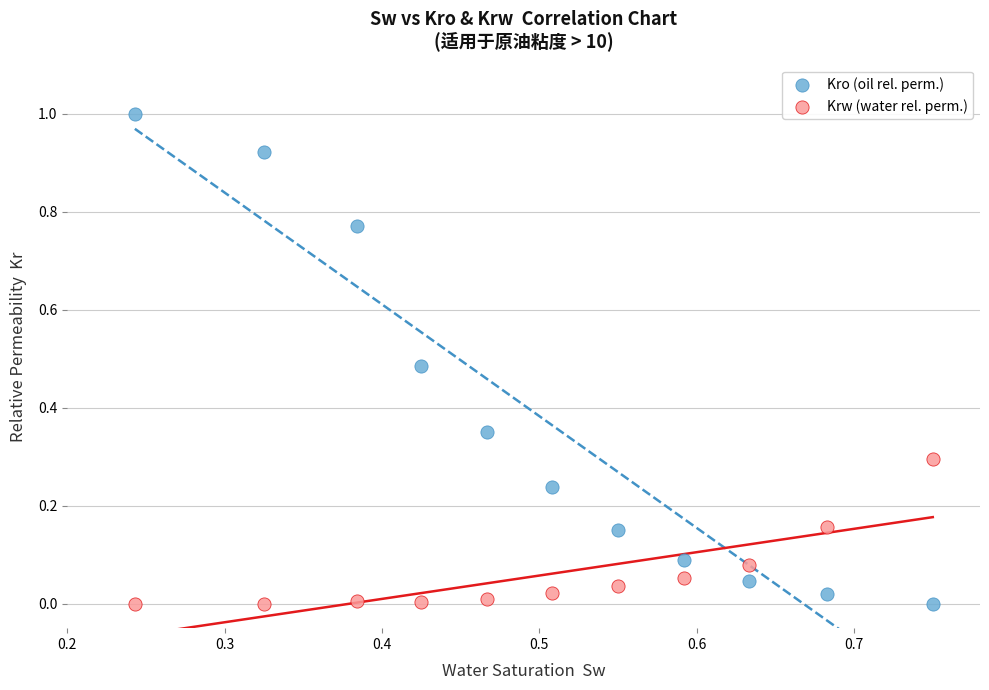

Which series has the widest spread of Y values?

Kro (oil rel. perm.)